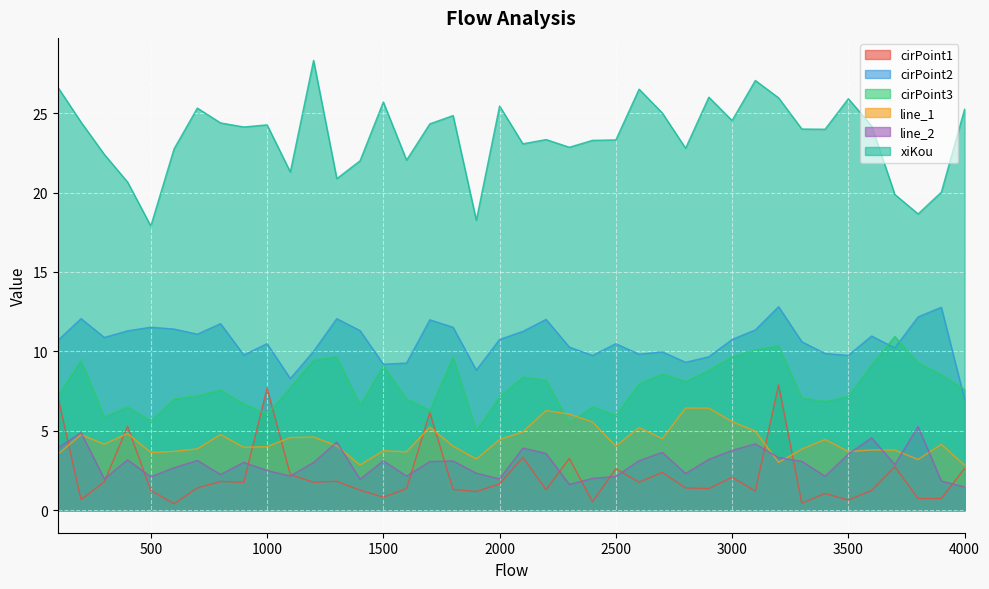

What is the difference between the highest and lowest values at 200?

23.8